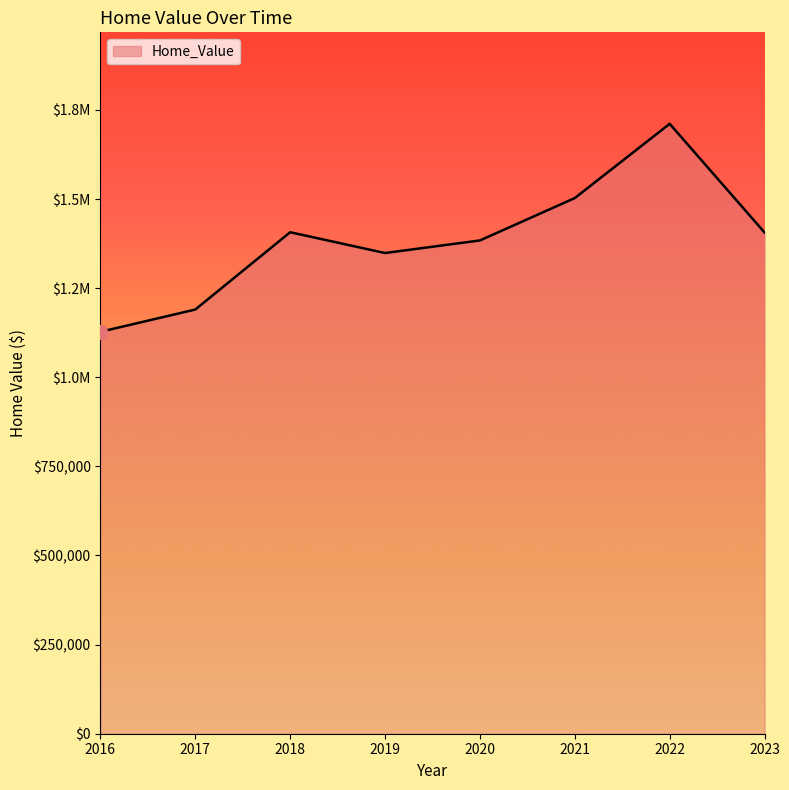

List the labels in order of value, largest first.

2022, 2021, 2018, 2023, 2020, 2019, 2017, 2016